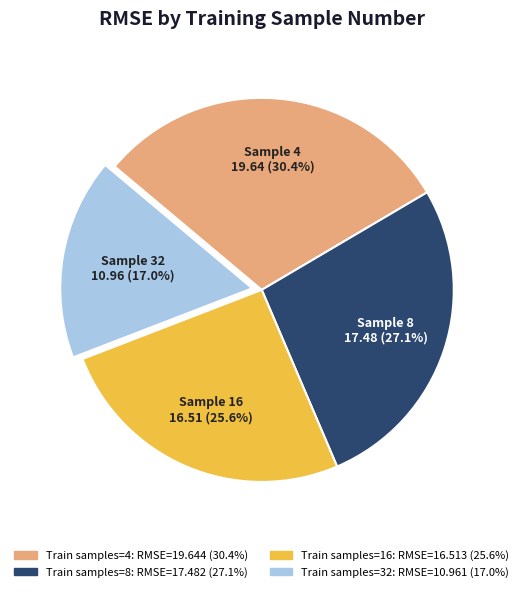

Is there a majority slice in this chart?

No